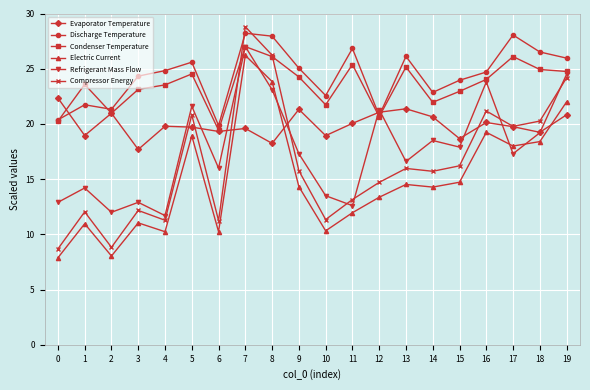

How many values in the Electric Current series are below 14?

9